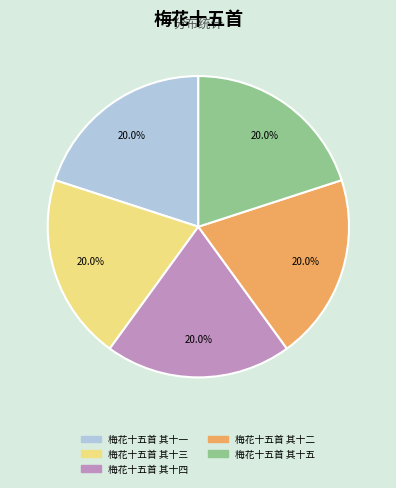

Is the sum of 梅花十五首 其十三 and 梅花十五首 其十五 greater than half?

No